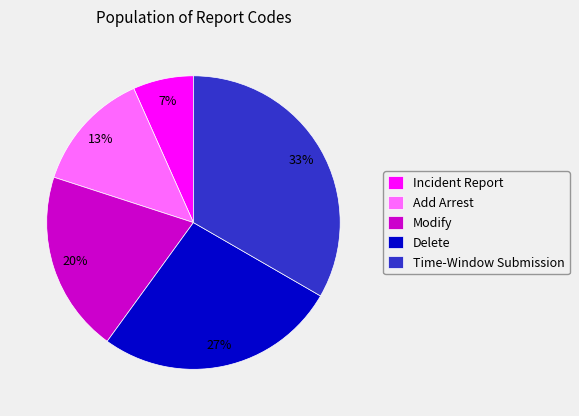

True or false: Delete accounts for 27% of the total.

True